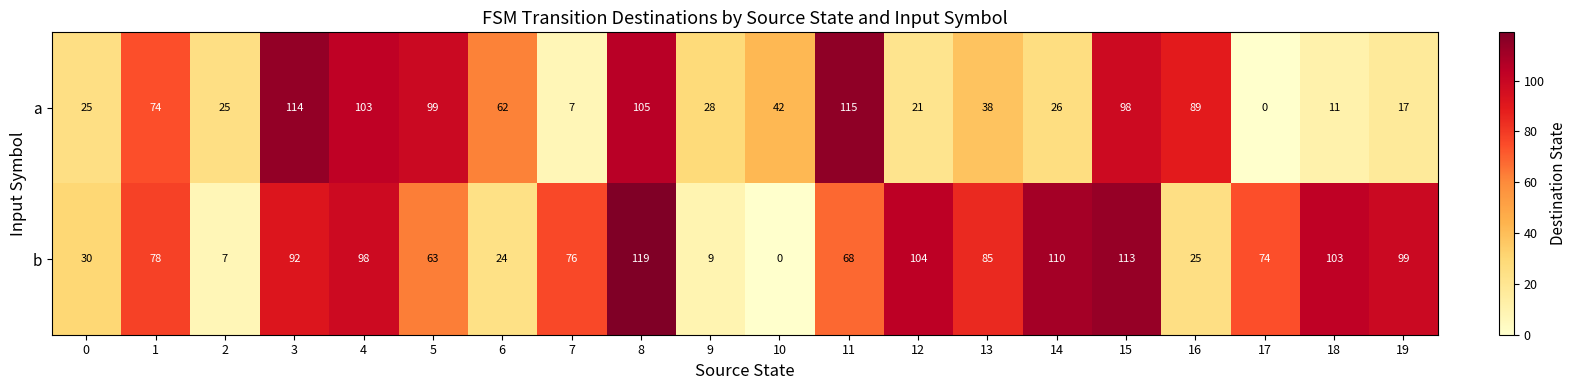

Which series has the widest spread of values?

b